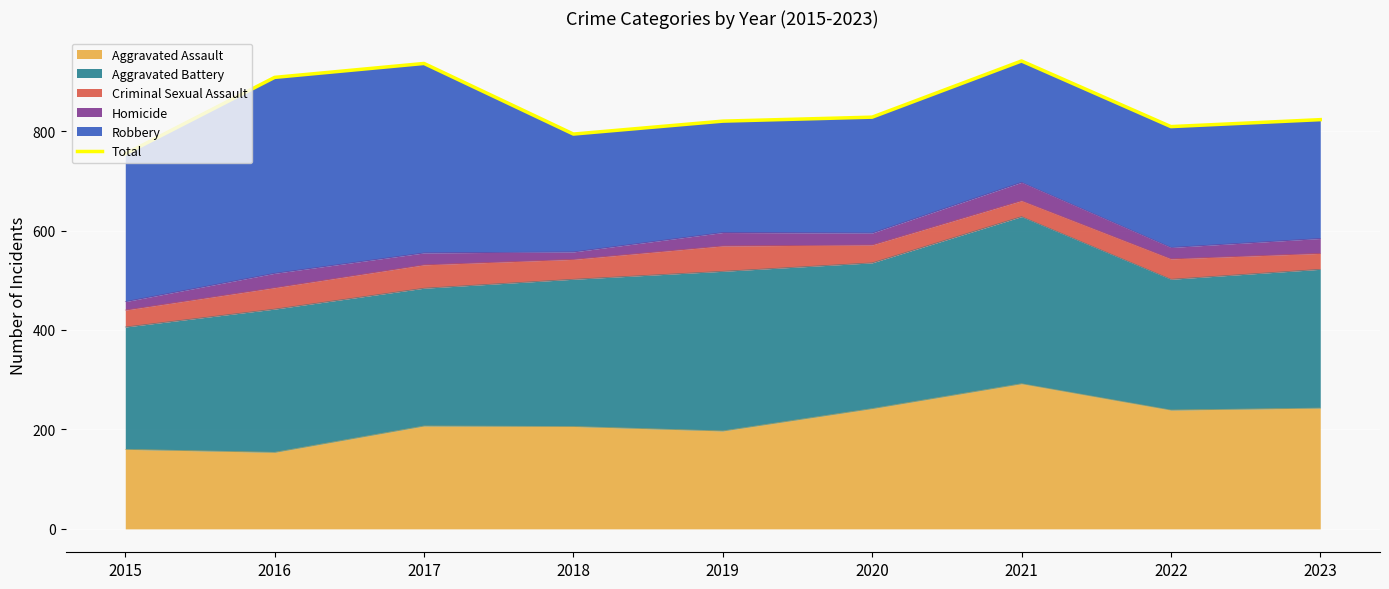

Is it true that the value at 2022 is 809?

True